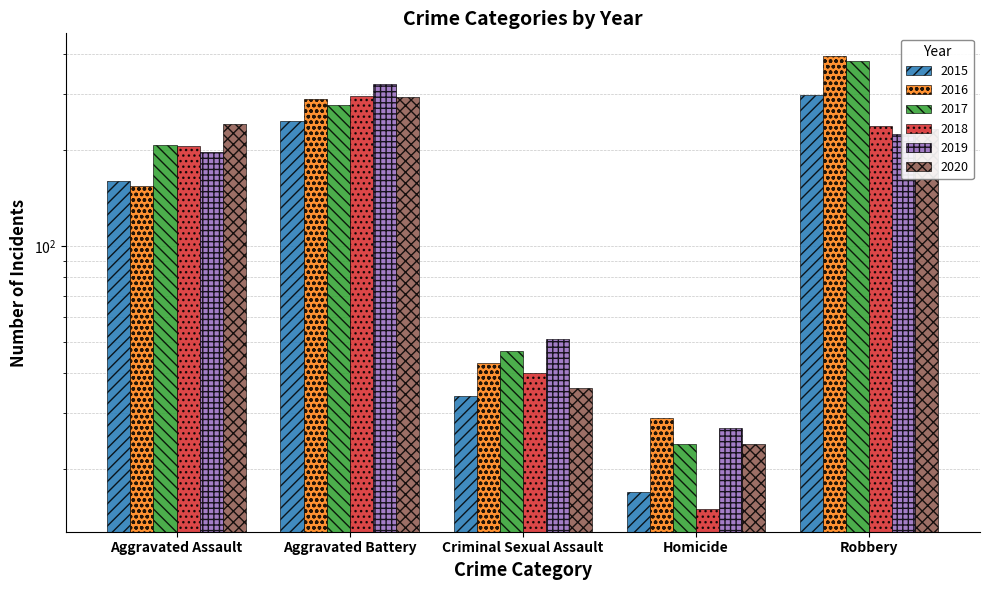

Reading right to left, transcribe all the data shown in this chart.

2015: Robbery=297	Homicide=17	Criminal Sexual Assault=34	Aggravated Battery=246	Aggravated Assault=160
2016: Robbery=394	Homicide=29	Criminal Sexual Assault=43	Aggravated Battery=288	Aggravated Assault=154
2017: Robbery=381	Homicide=24	Criminal Sexual Assault=47	Aggravated Battery=277	Aggravated Assault=207
2018: Robbery=237	Homicide=15	Criminal Sexual Assault=40	Aggravated Battery=296	Aggravated Assault=206
2019: Robbery=224	Homicide=27	Criminal Sexual Assault=51	Aggravated Battery=321	Aggravated Assault=197
2020: Robbery=233	Homicide=24	Criminal Sexual Assault=36	Aggravated Battery=293	Aggravated Assault=242